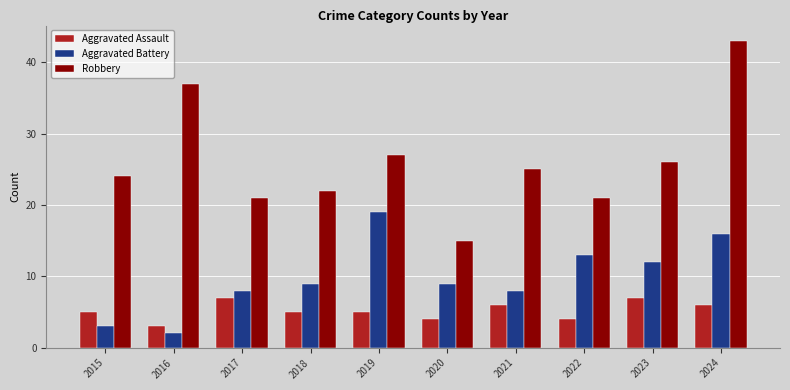

What are all the series names shown in the legend?

Aggravated Assault, Aggravated Battery, Robbery